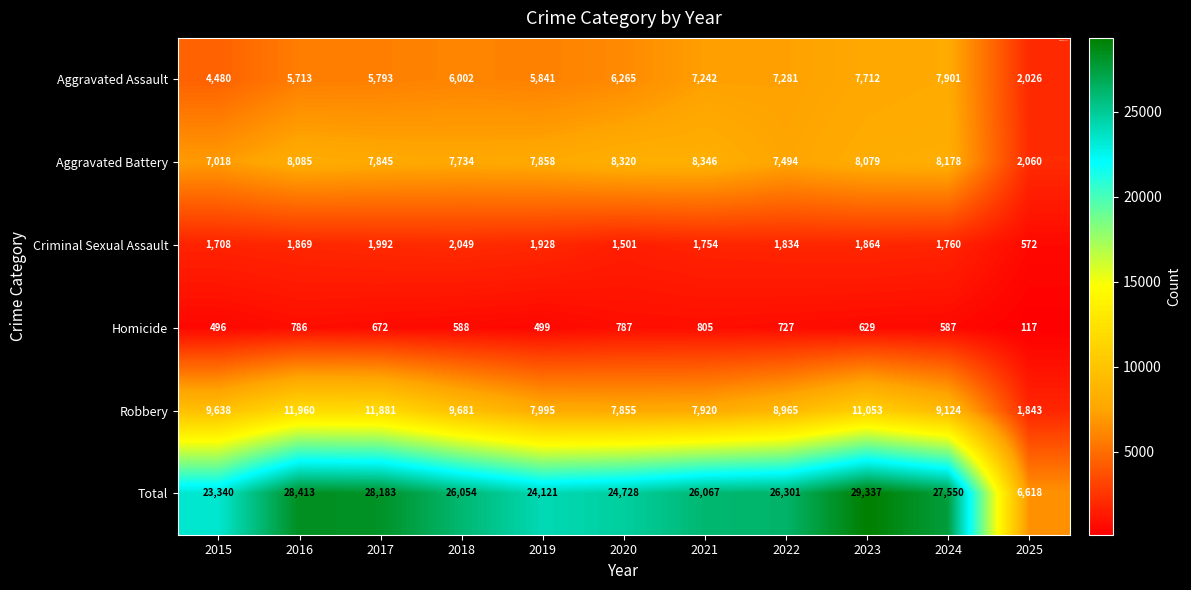

Is it true that Robbery equals 14511 at 2024?

False